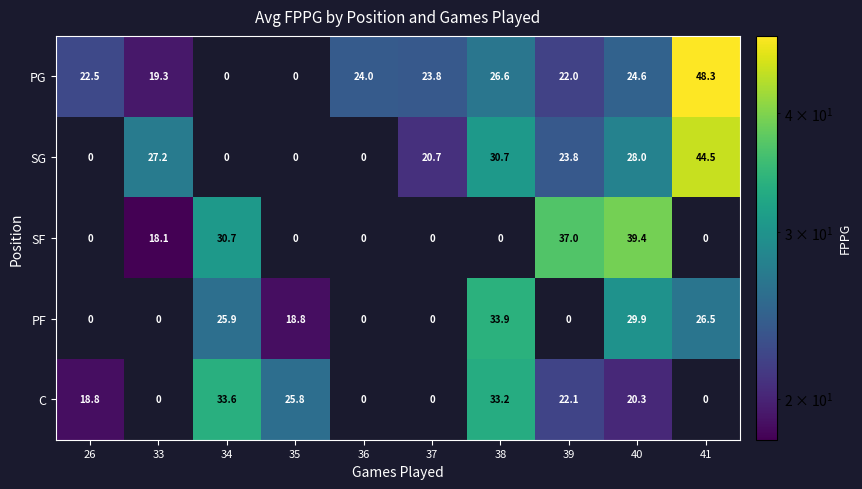

Which series has the largest total across all categories?

PG